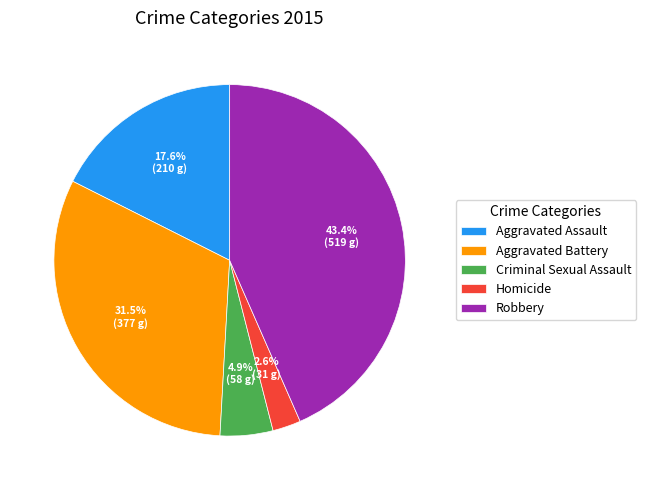

Is there a majority slice in this chart?

No